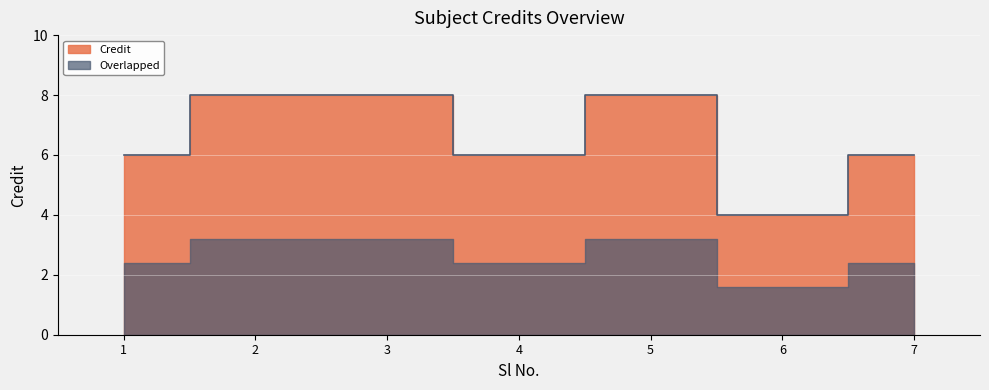

List the labels in order of value, smallest first.

6, 1, 4, 7, 2, 3, 5